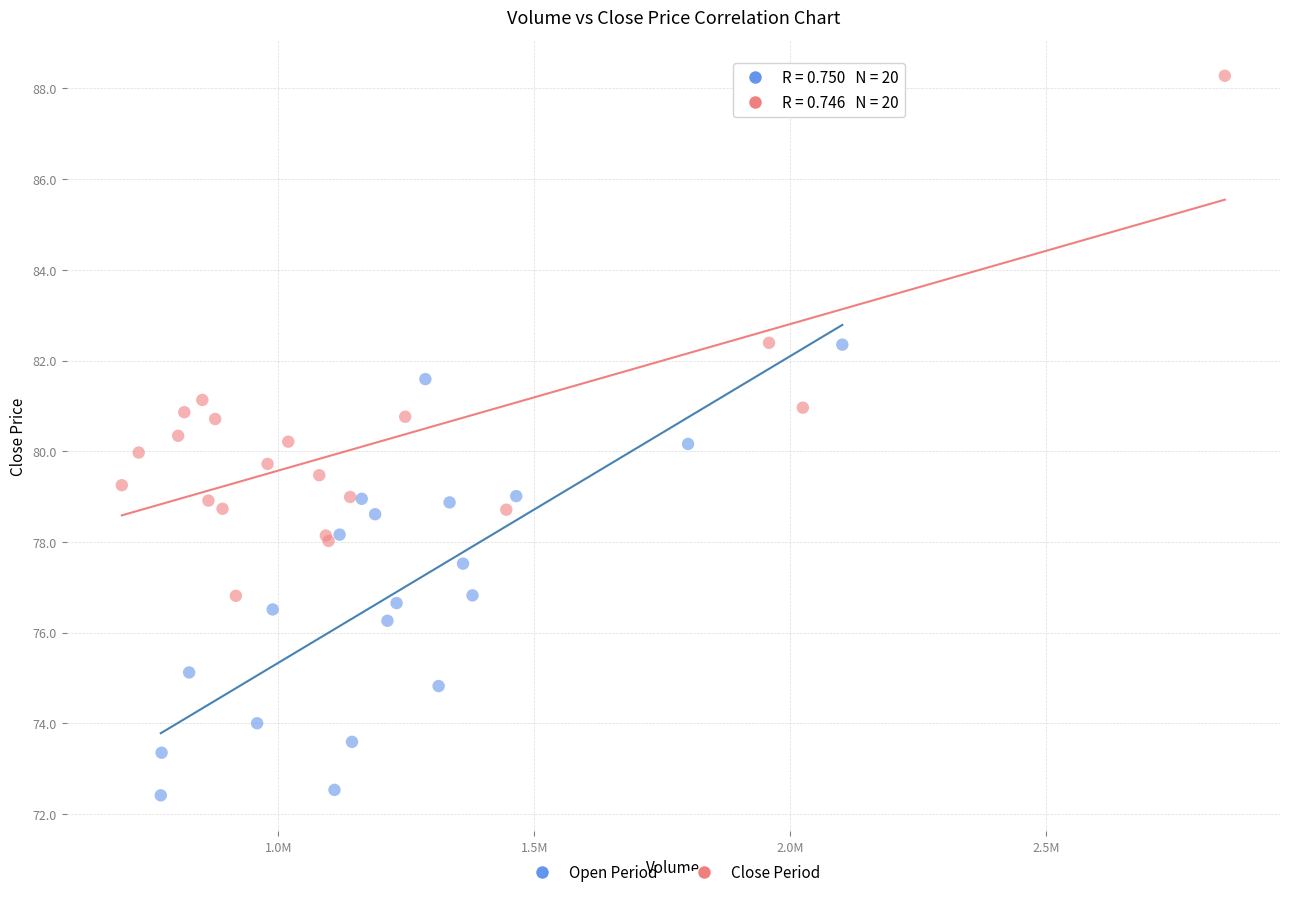

What are all the series names shown in the legend?

Open Period, Close Period